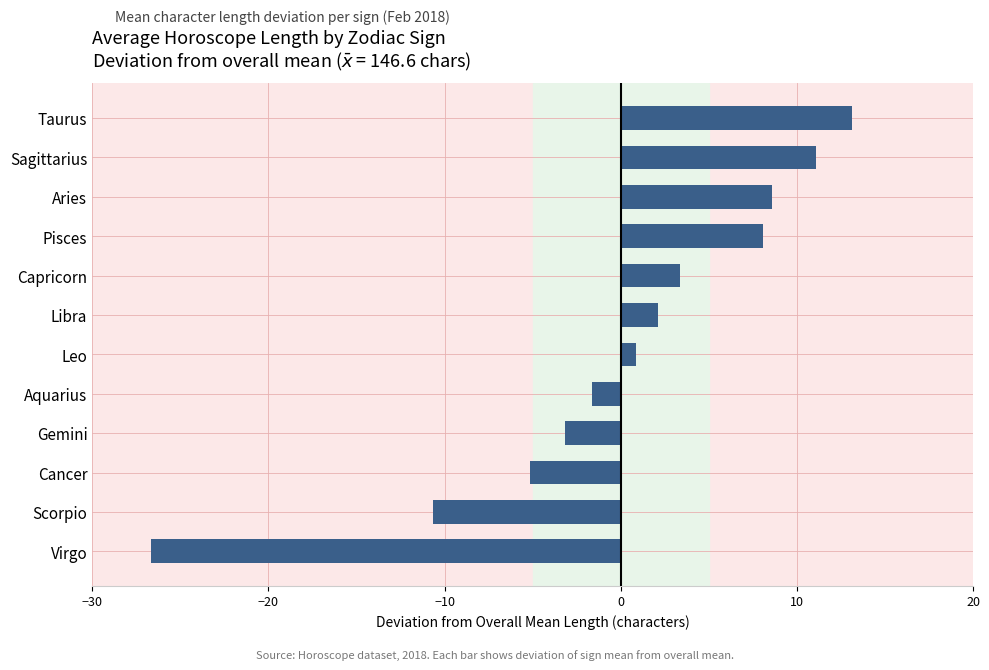

What is the difference between the values at Capricorn and Cancer?

8.5